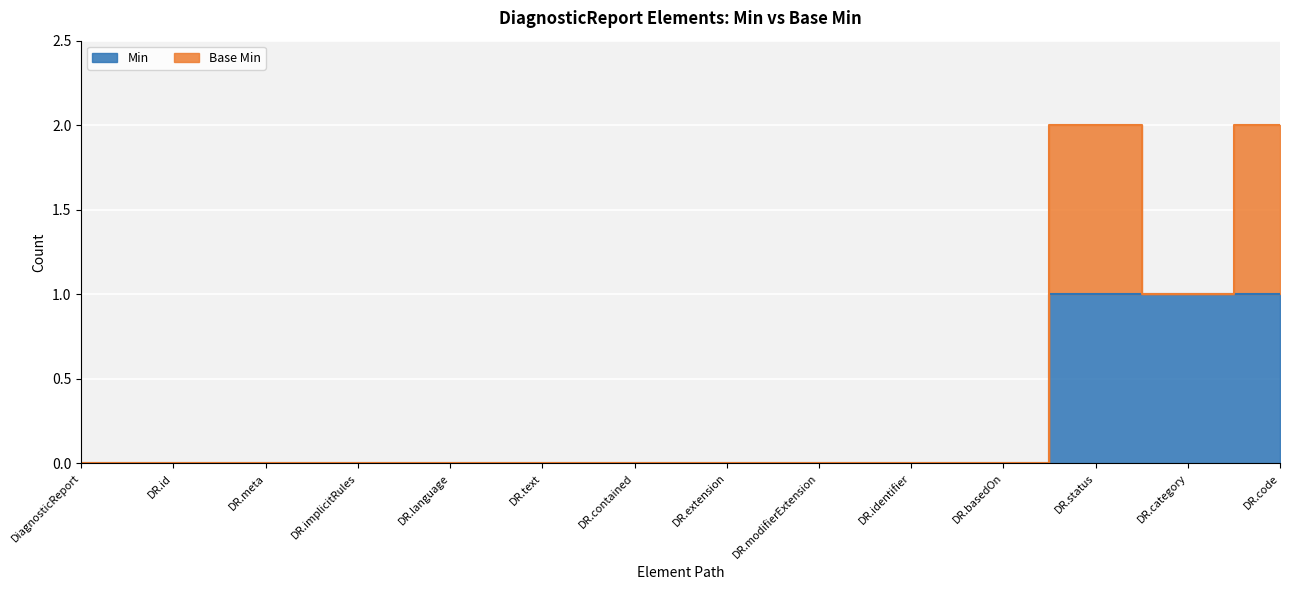

Which label corresponds to the largest value in the chart?

DR.status